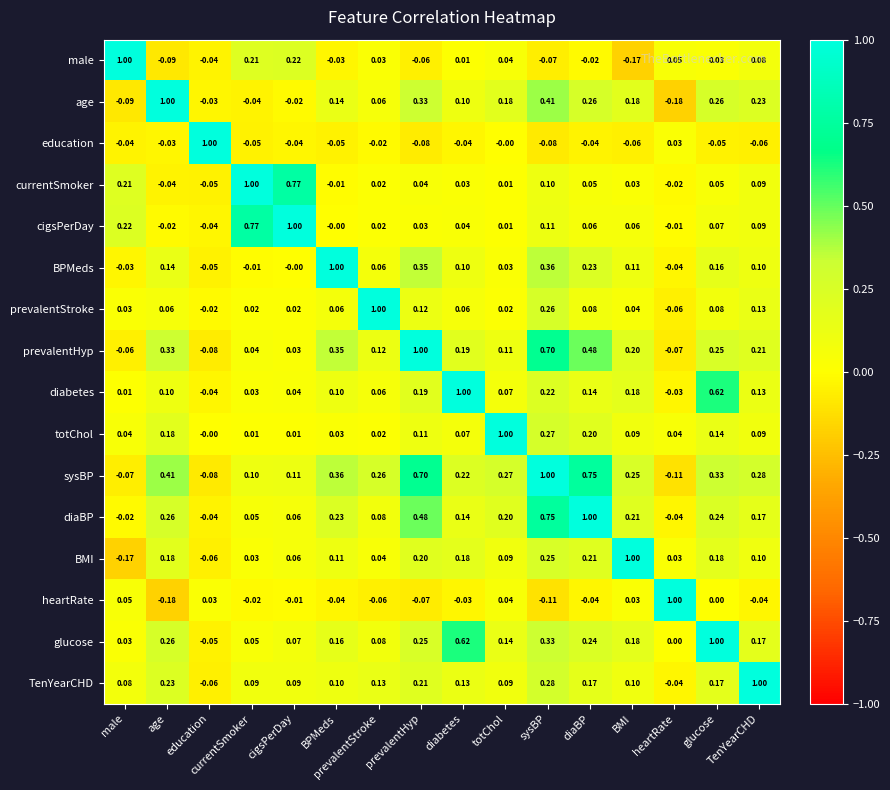

Which category has the lowest value across all series?

heartRate